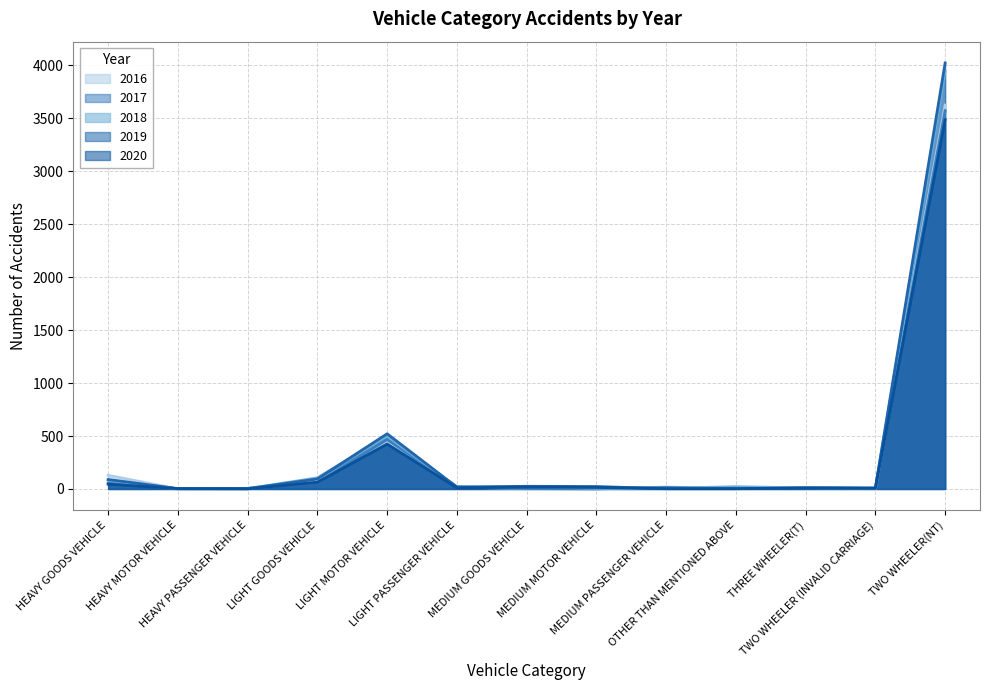

How many lines are shown in the chart?

5